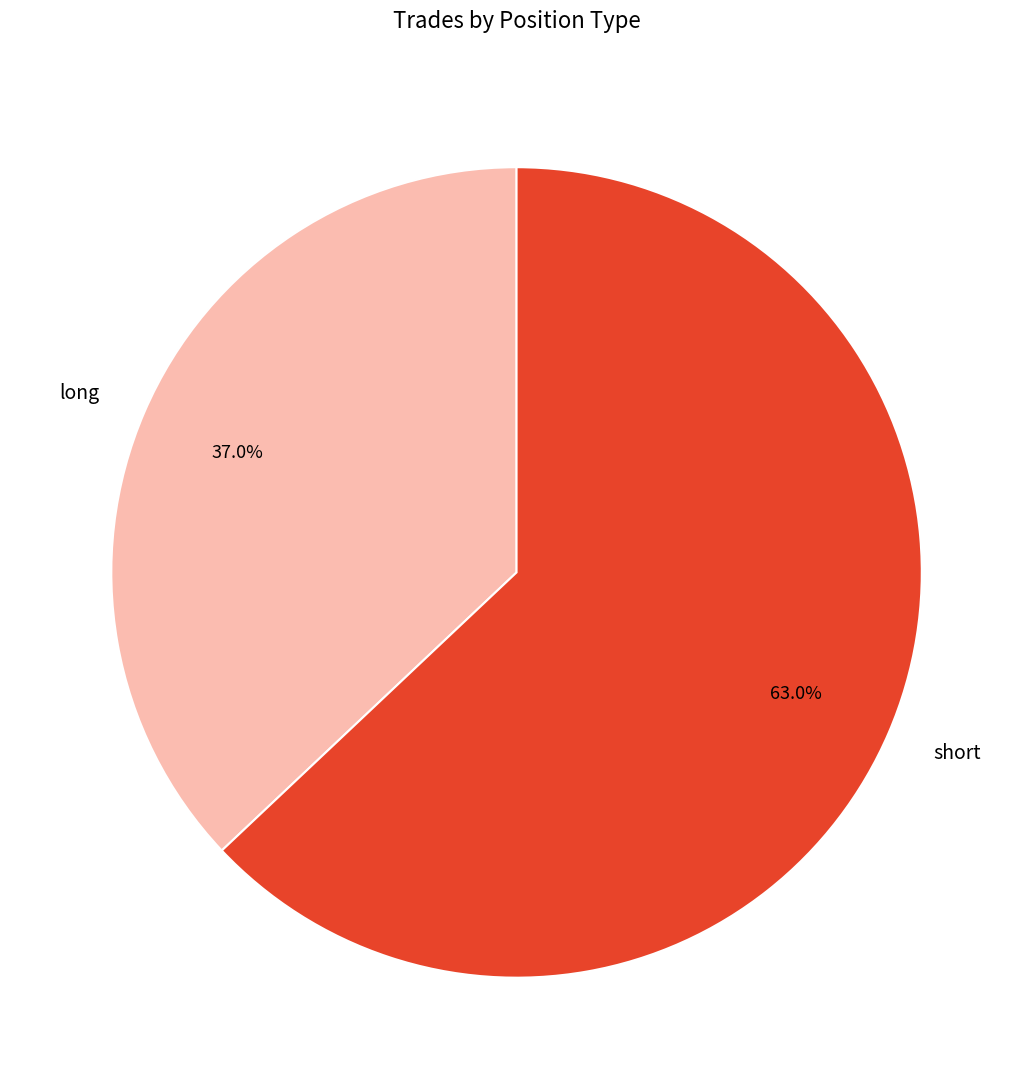

Combined, what portion of the pie is long and short?

100.0%